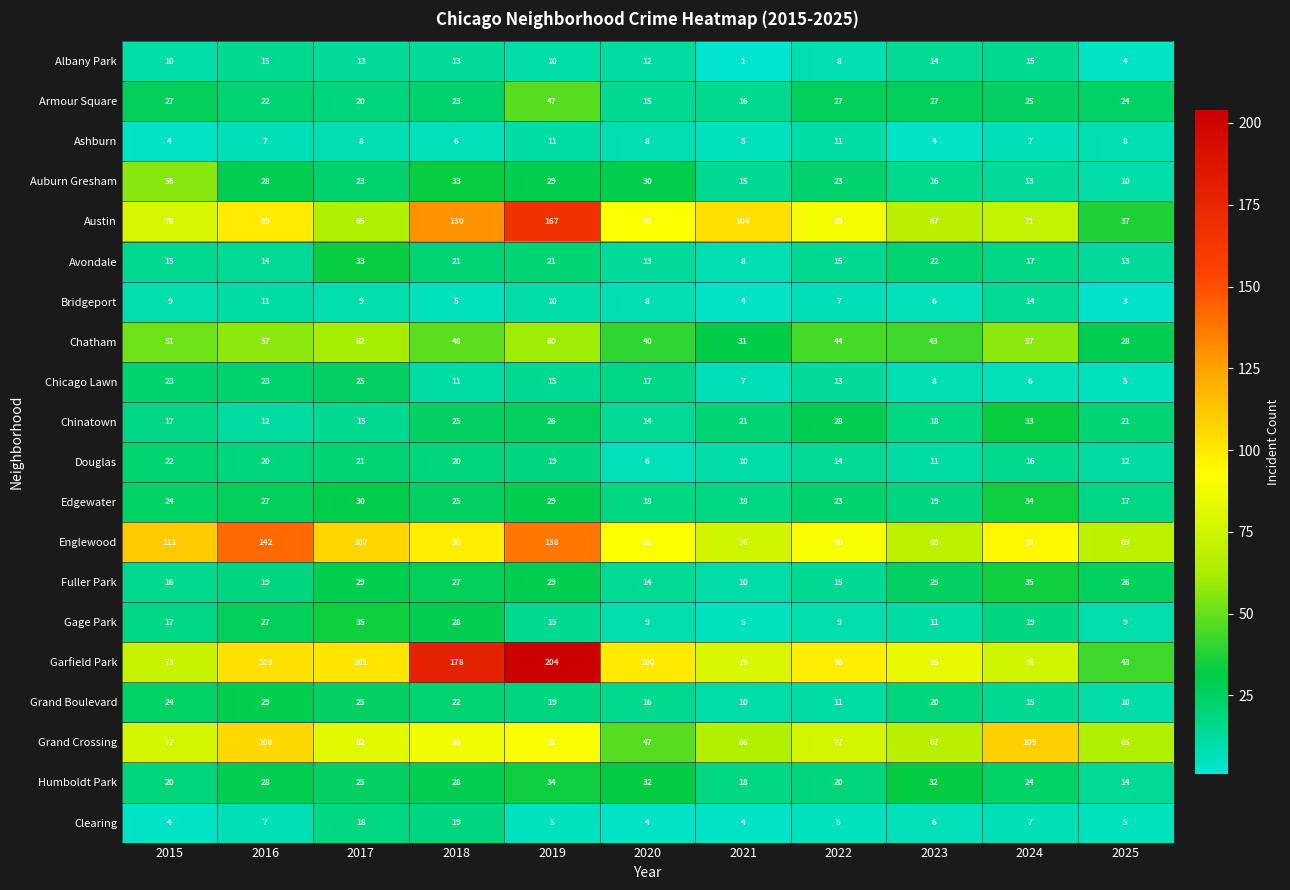

What is the greatest value displayed?

204